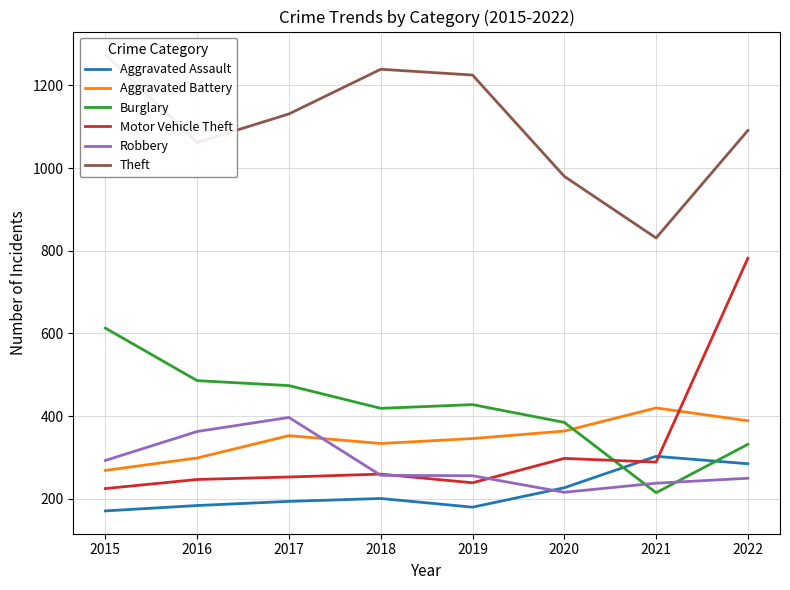

Where is the first local maximum for Motor Vehicle Theft?

2018